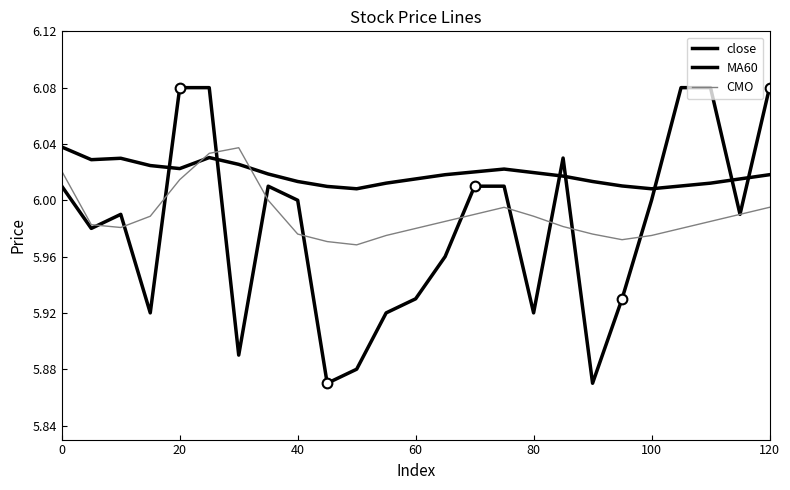

How many lines are shown in the chart?

3